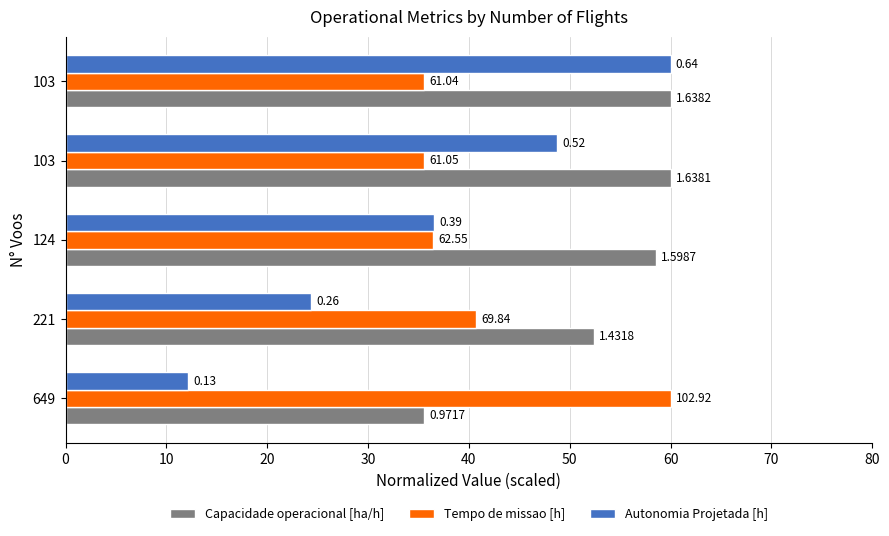

List the series in order of their peak value, highest first.

Capacidade operacional [ha/h], Tempo de missao [h], Autonomia Projetada [h]